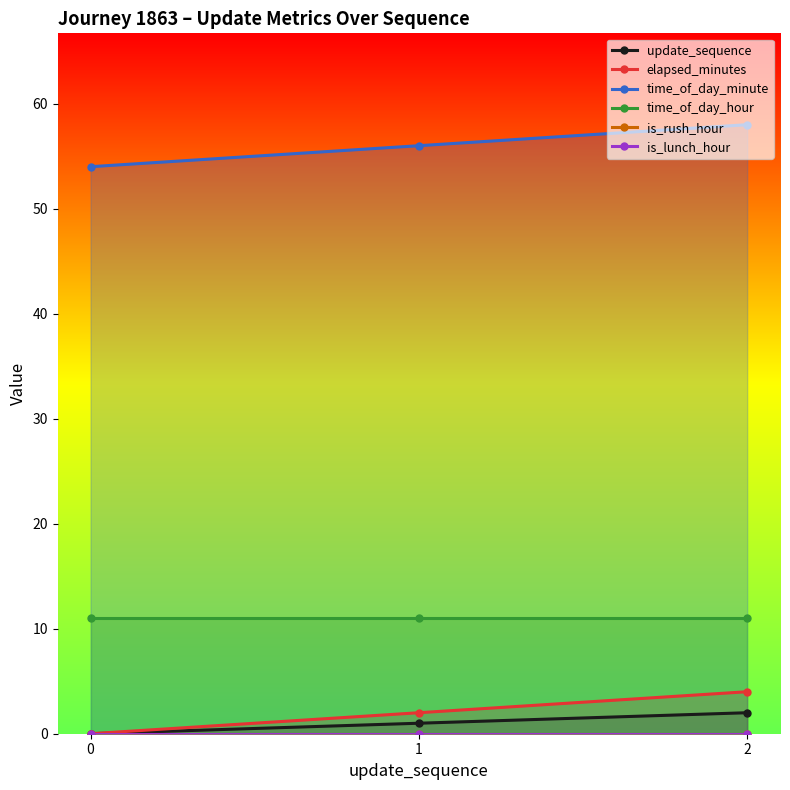

Reading left to right, list all the values displayed in this chart.

update_sequence: 0	1	2
elapsed_minutes: 0	2	4
time_of_day_minute: 54	56	58
time_of_day_hour: 11	11	11
is_rush_hour: 0	0	0
is_lunch_hour: 0	0	0